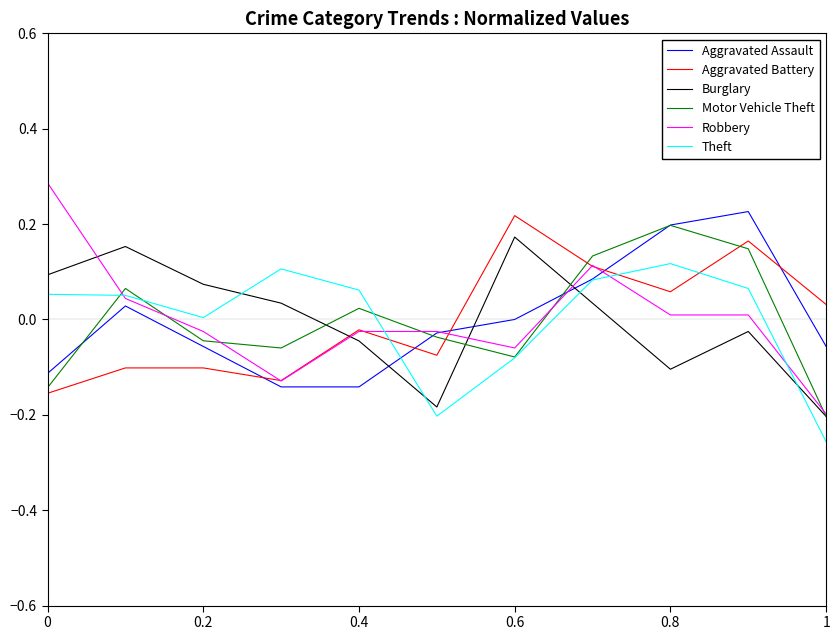

Which series has the largest range (max minus min)?

Robbery